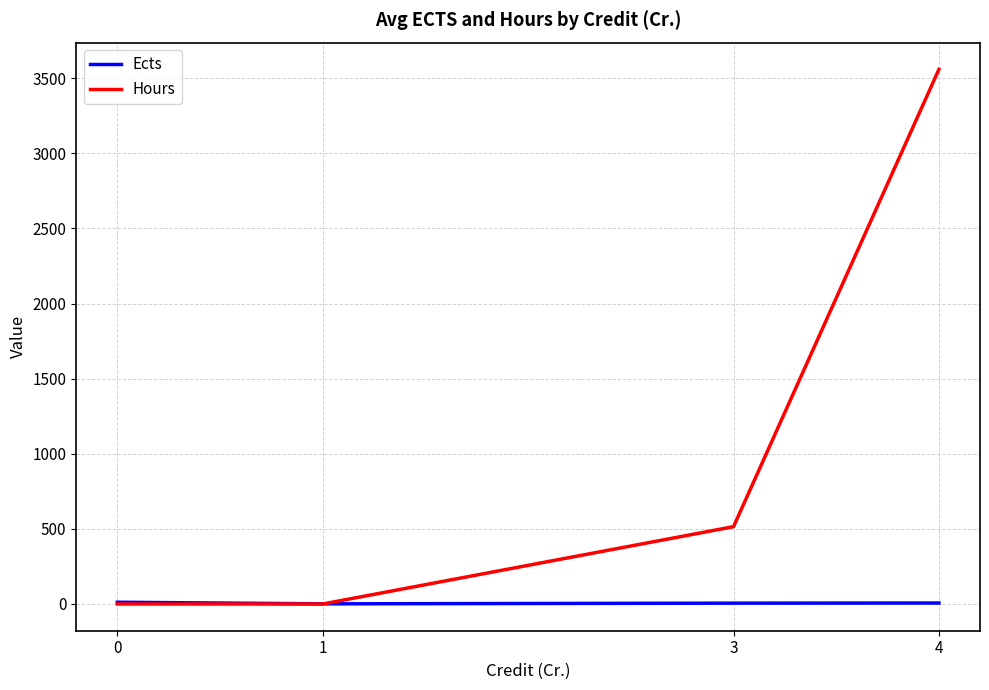

How many series are shown in this chart?

2